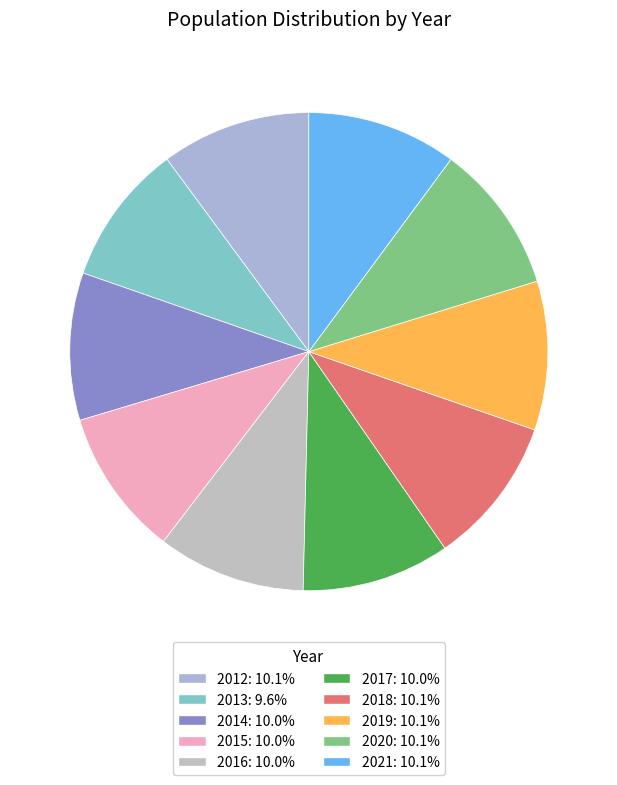

To the nearest percent, what is the average slice percentage?

10%